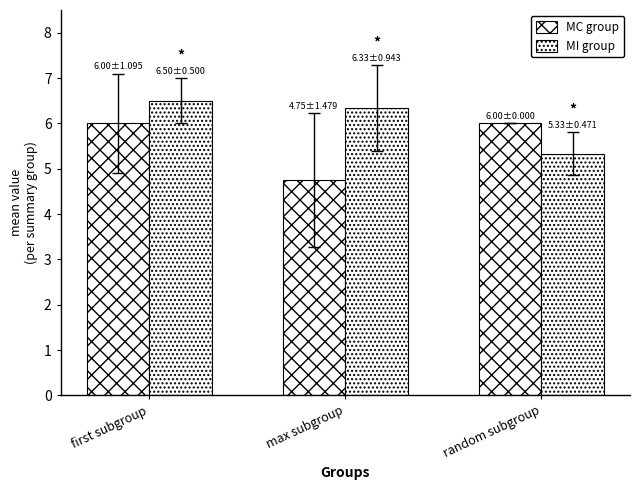

Which series has the largest total across all categories?

MI group